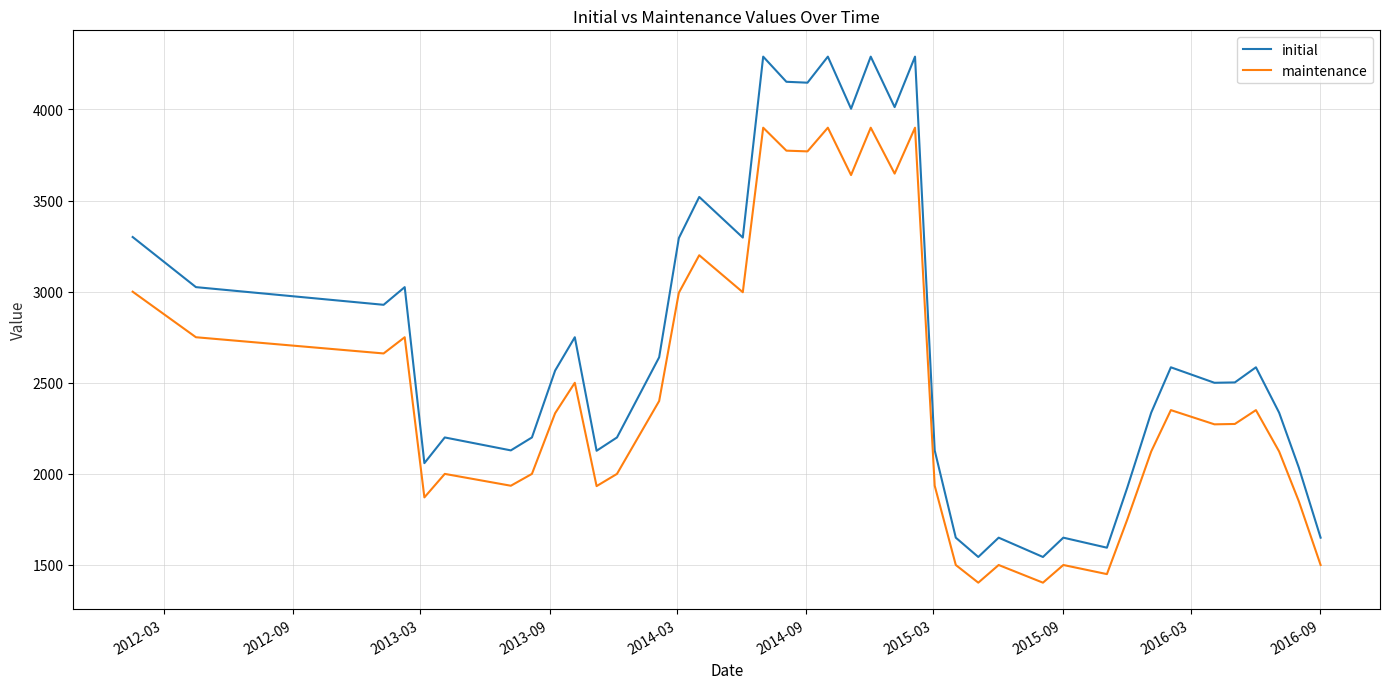

What is the difference between the maximum and minimum values in the maintenance series?

2497